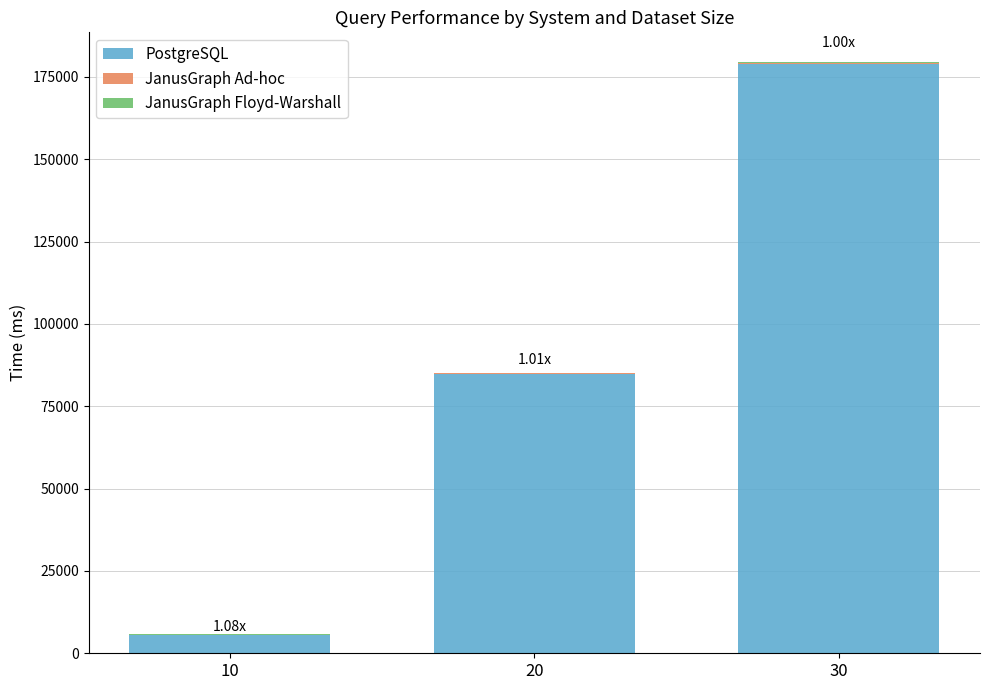

At which category is the sum across all series the highest?

30